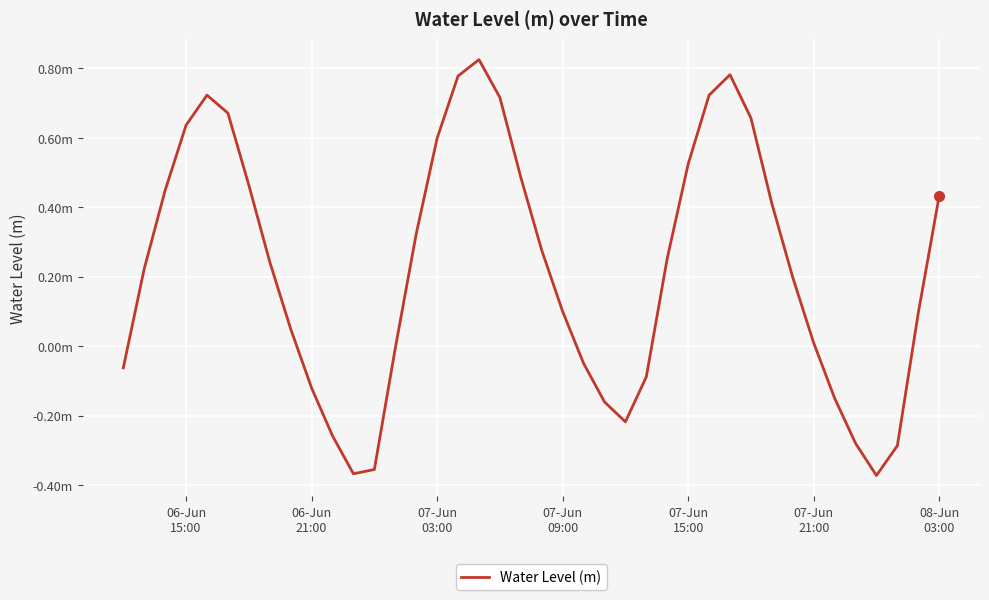

What is the smallest value displayed?

-0.4